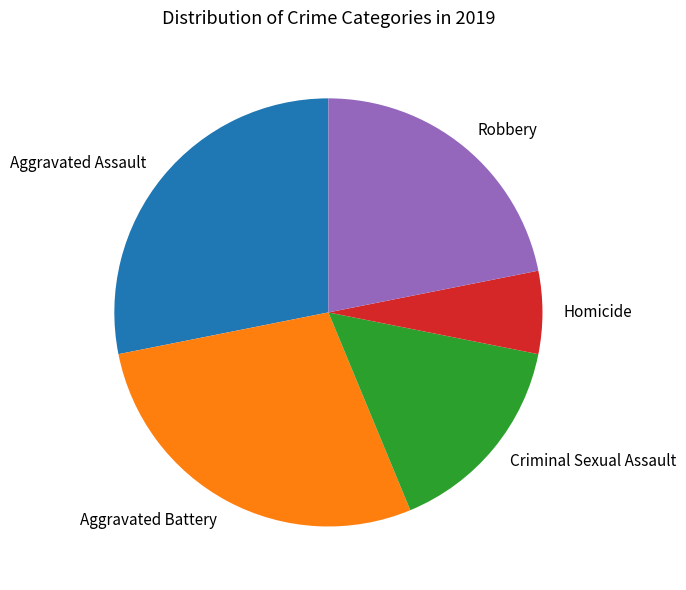

Do Aggravated Assault and Aggravated Battery together represent more than half of the pie?

Yes